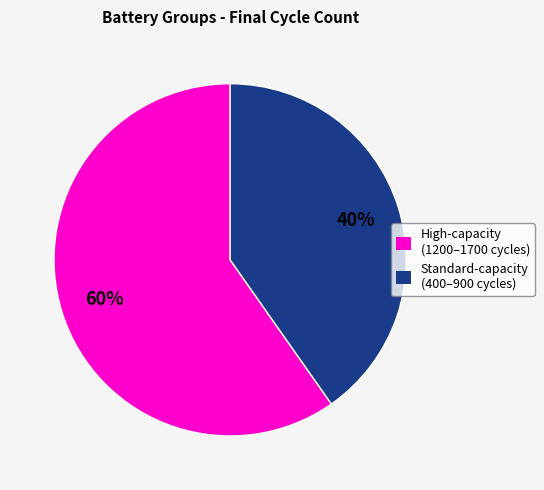

Is there any slice that represents more than half of the pie?

Yes